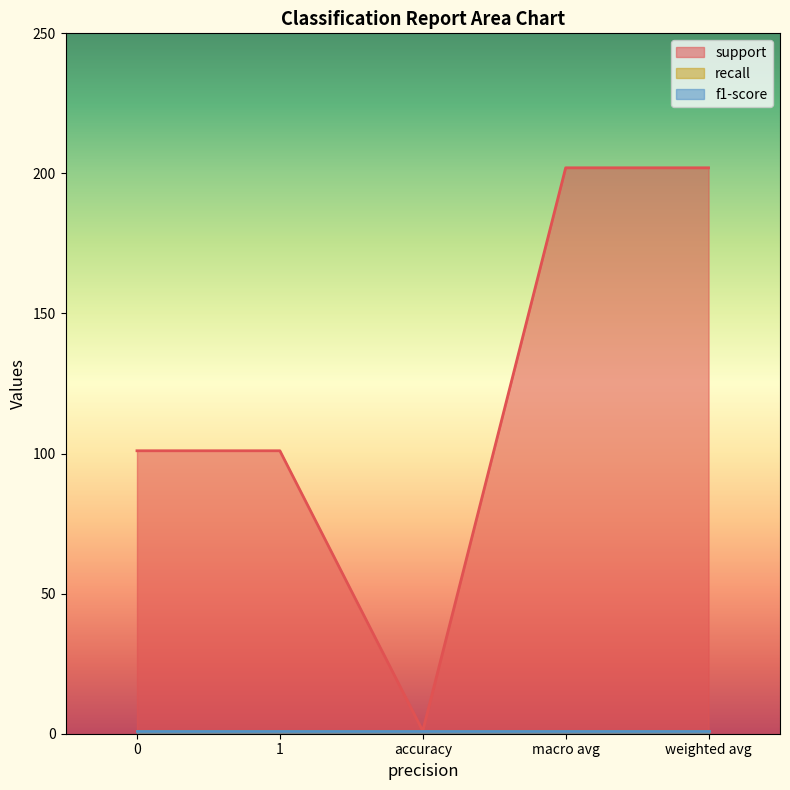

True or false: support and f1-score cross at least once.

False